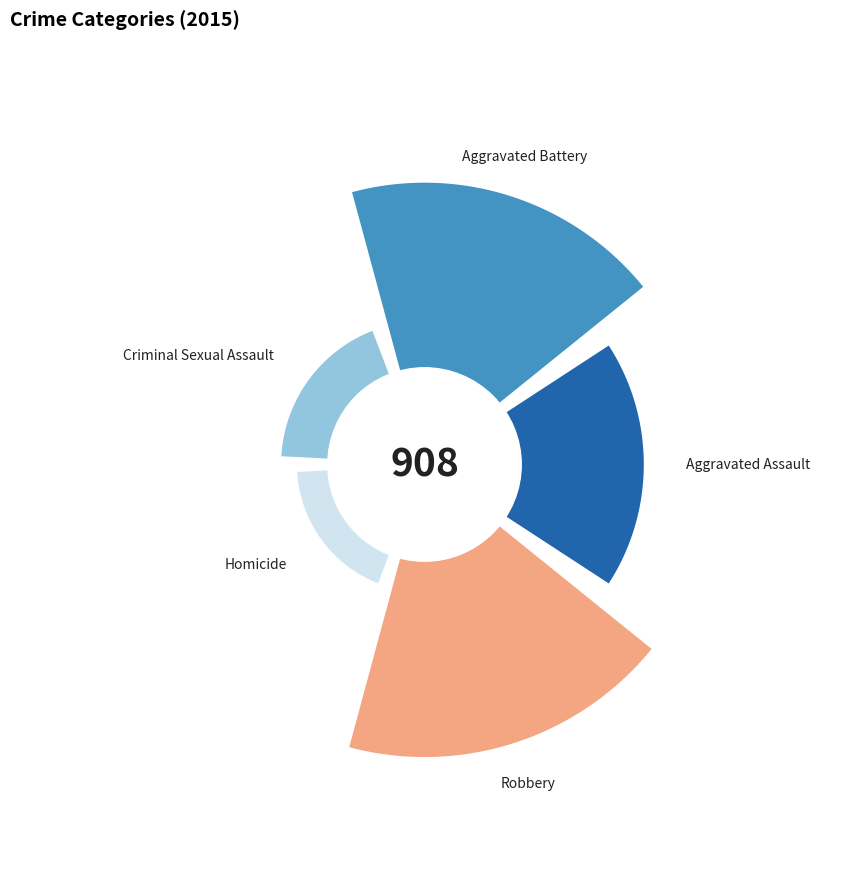

To the nearest percent, what is the combined percentage of Aggravated Battery and Homicide?

36%